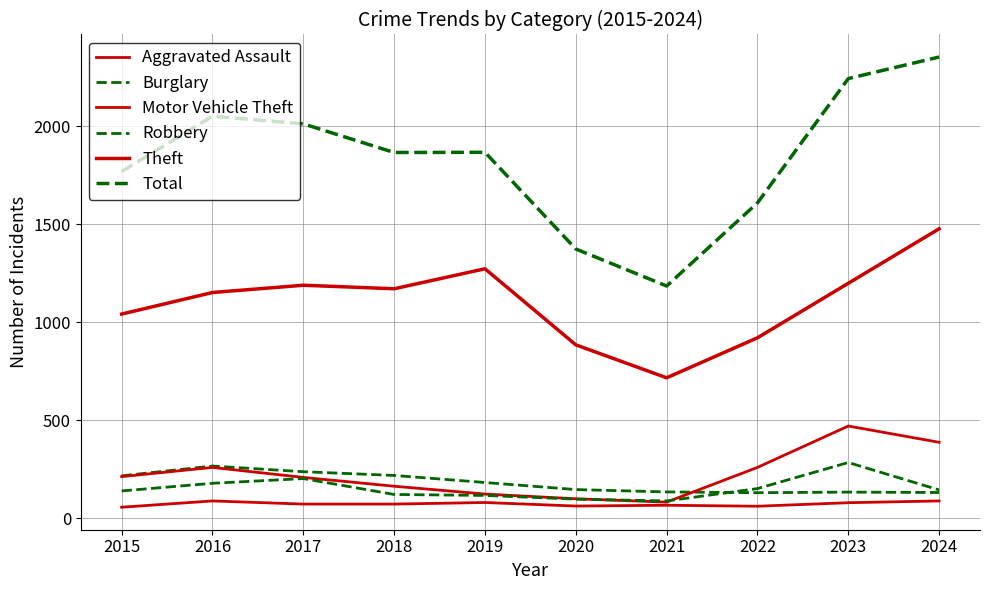

Between 2020 and 2023, which is larger?

2023